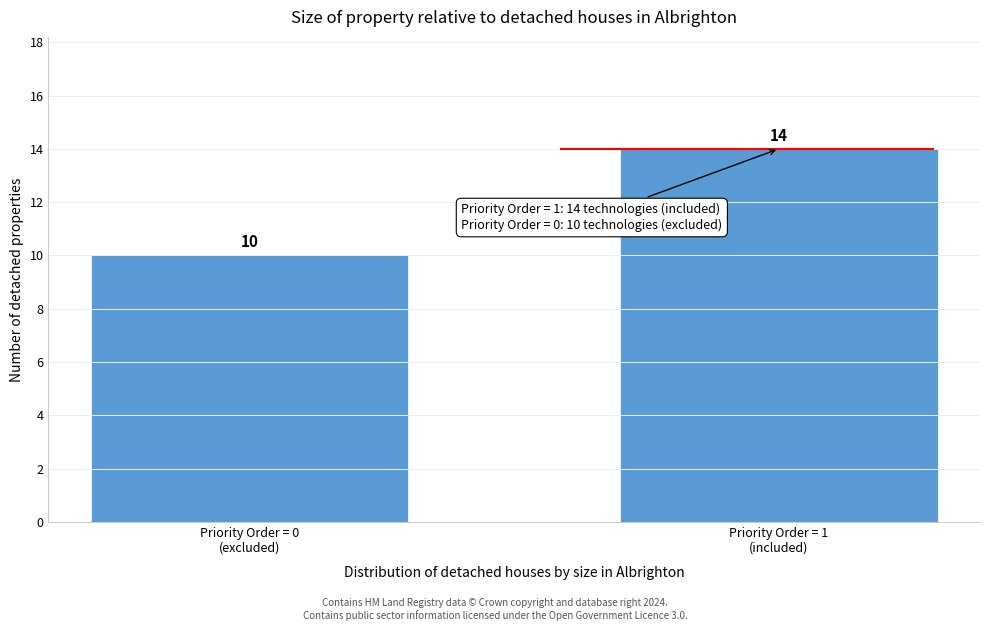

Reading left to right, what are all the values shown in this chart?

10	14